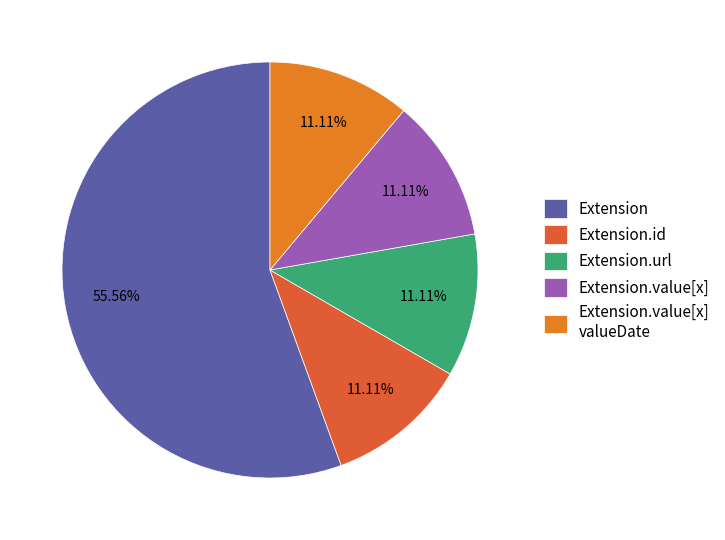

Which category has the biggest portion of the pie?

Extension